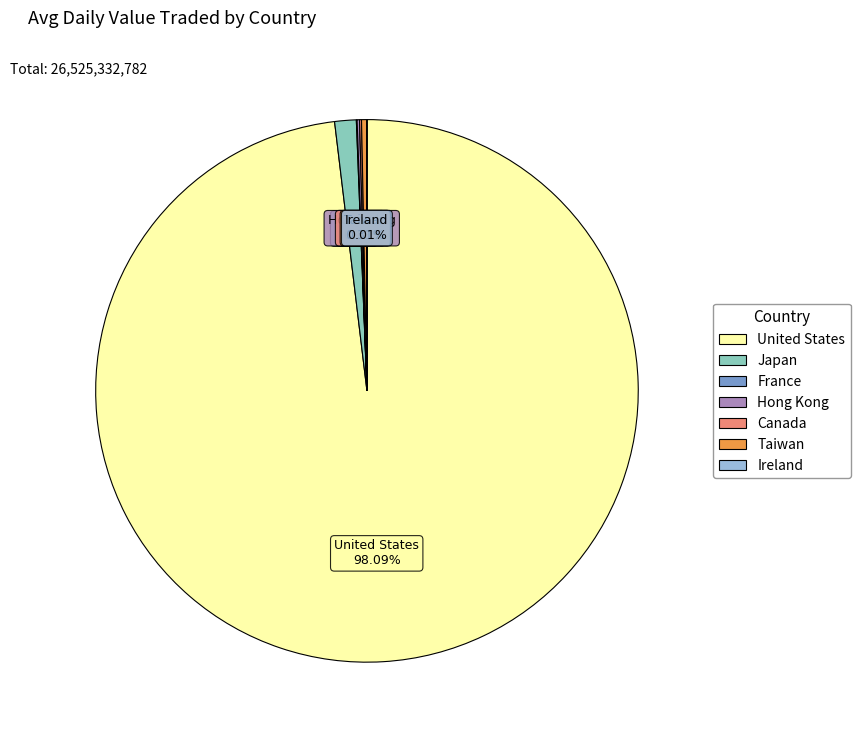

Is the sum of Japan and Taiwan greater than half?

No